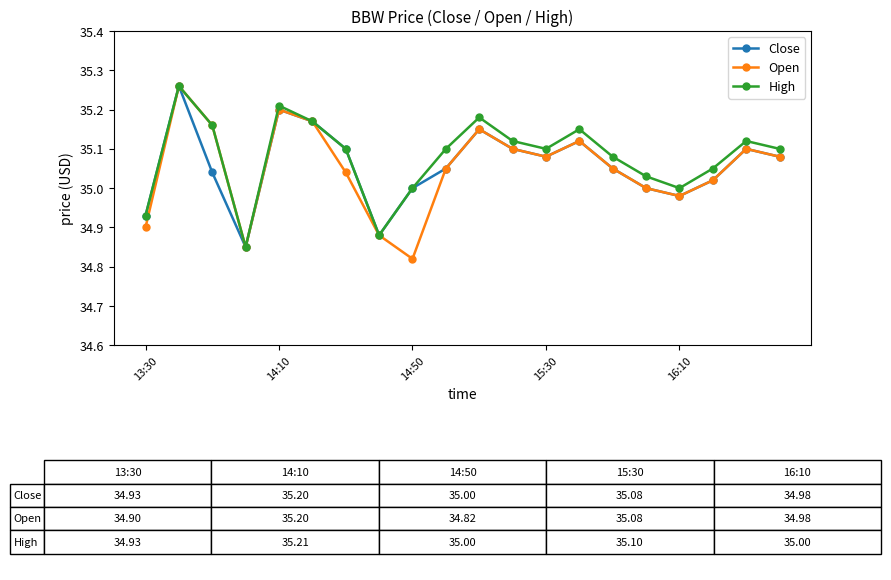

What are all the series names shown in the legend?

Close, Open, High